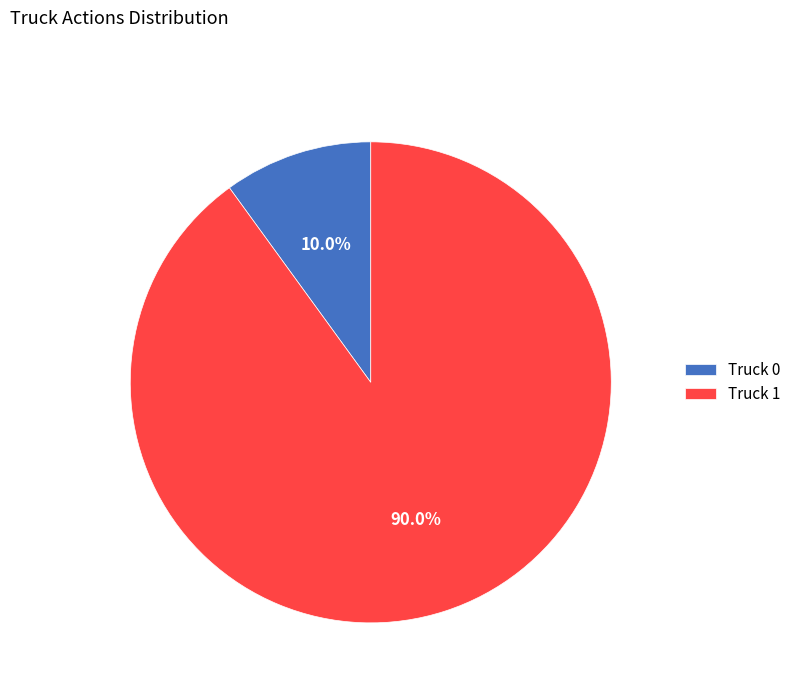

To the nearest percent, what is the difference between the largest and smallest slice percentages?

80%